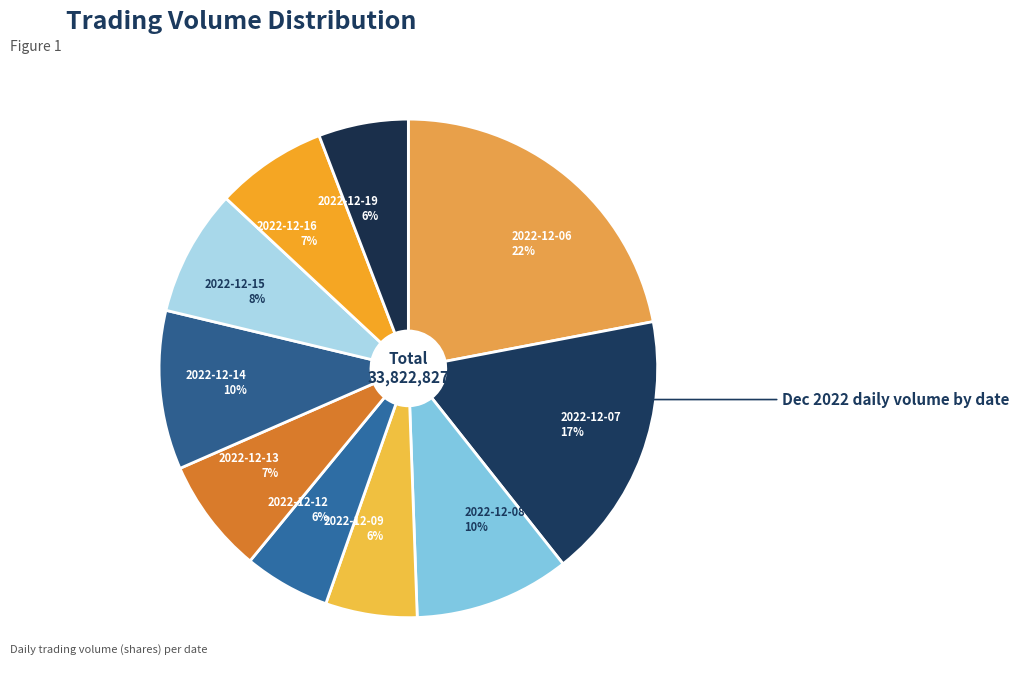

Is the sum of 2022-12-07 and 2022-12-12 greater than half?

No